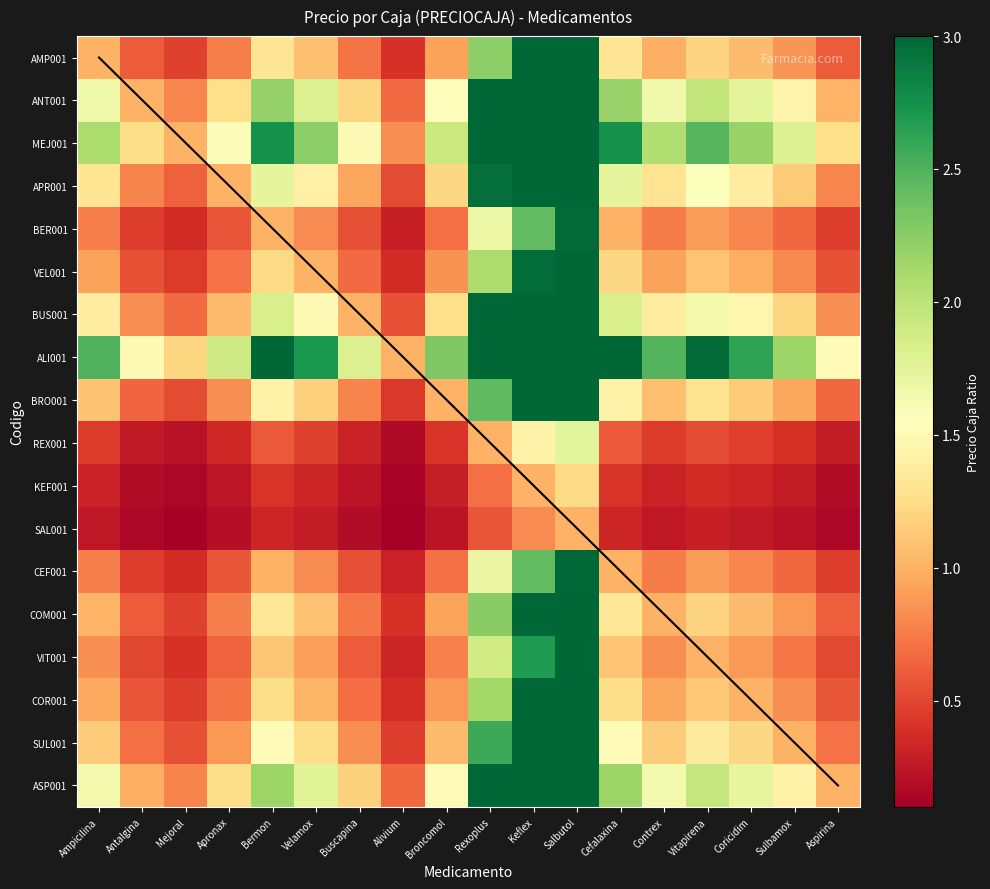

What is the smallest value displayed?

0.1